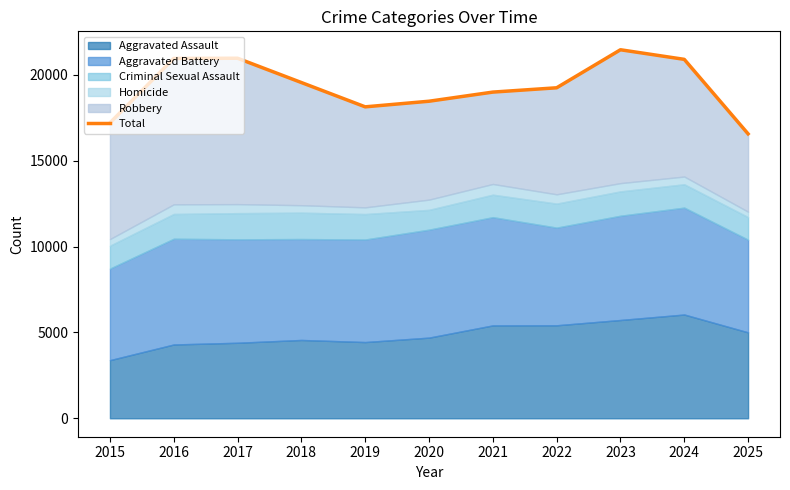

How many points are higher than both their immediate neighbors (excluding endpoints)?

2